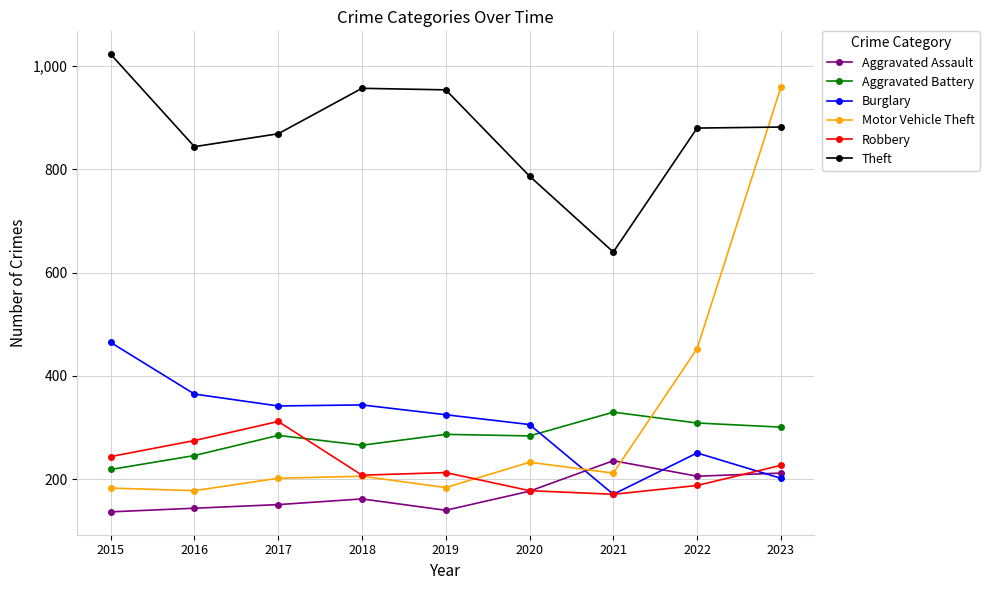

True or false: Aggravated Assault has more than 0 points higher than both neighbors.

True